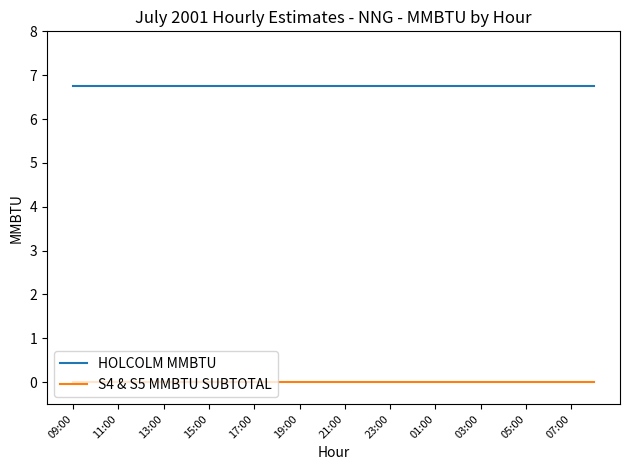

Which series has the largest total across all categories?

HOLCOLM MMBTU